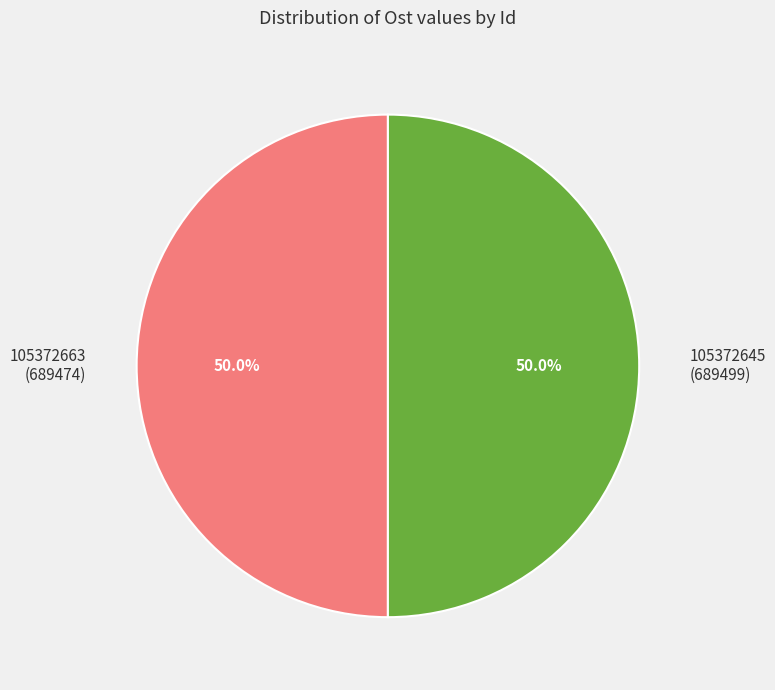

How much of the chart is everything except 105372645 (689499)?

50.0%